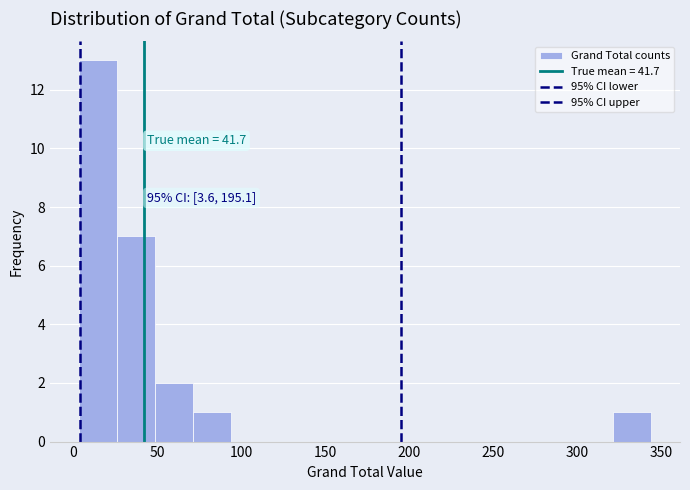

Which range on the x-axis has the tallest bar?

5 to 25